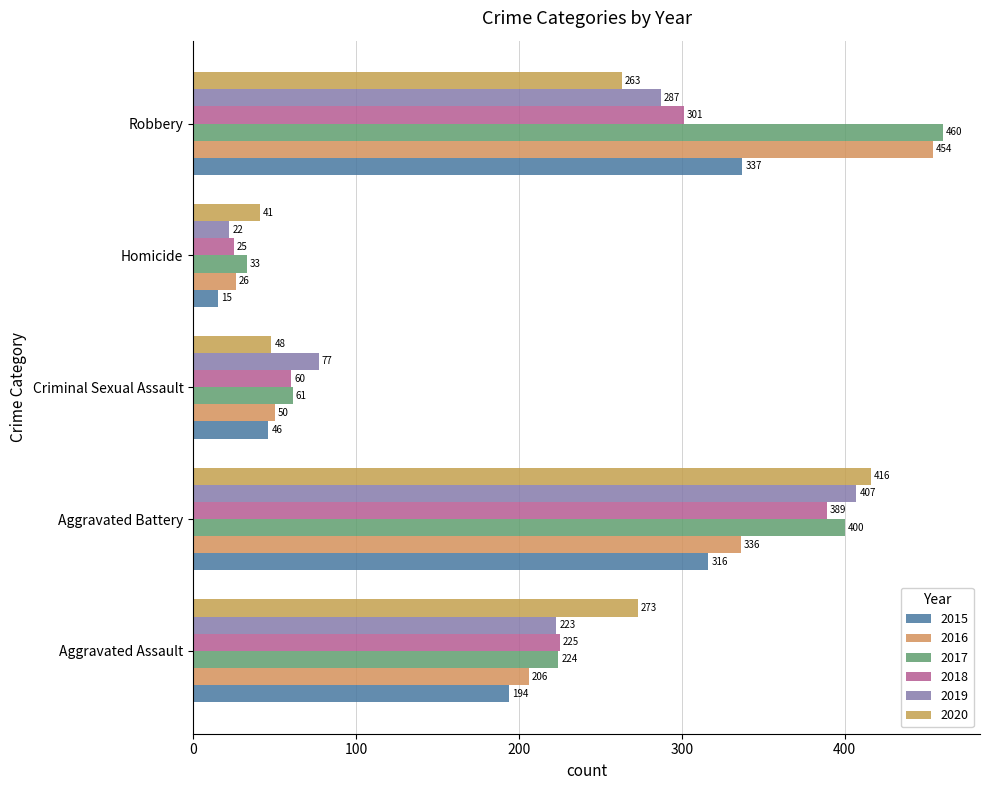

What is the lowest value of the 2019 series?

22